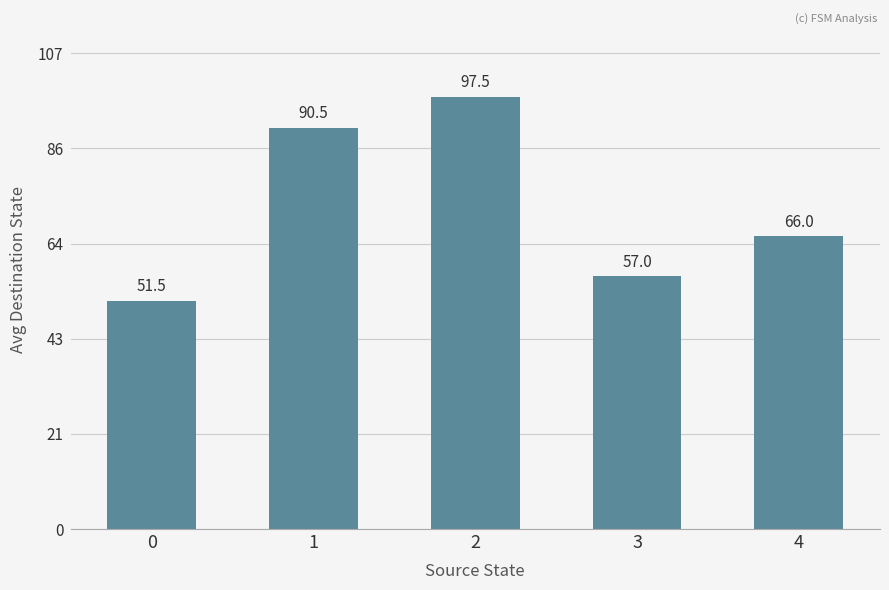

Rank the categories by value from lowest to highest.

0, 3, 4, 1, 2